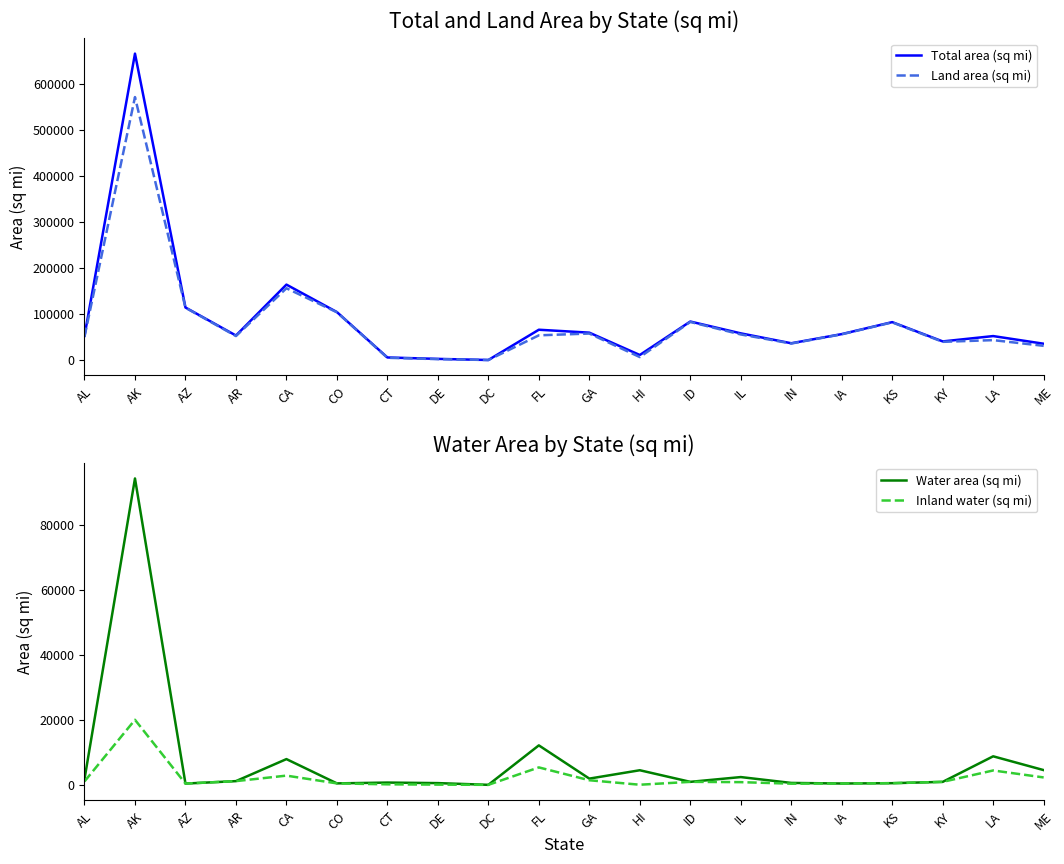

At which category is the sum across all series the highest?

AK